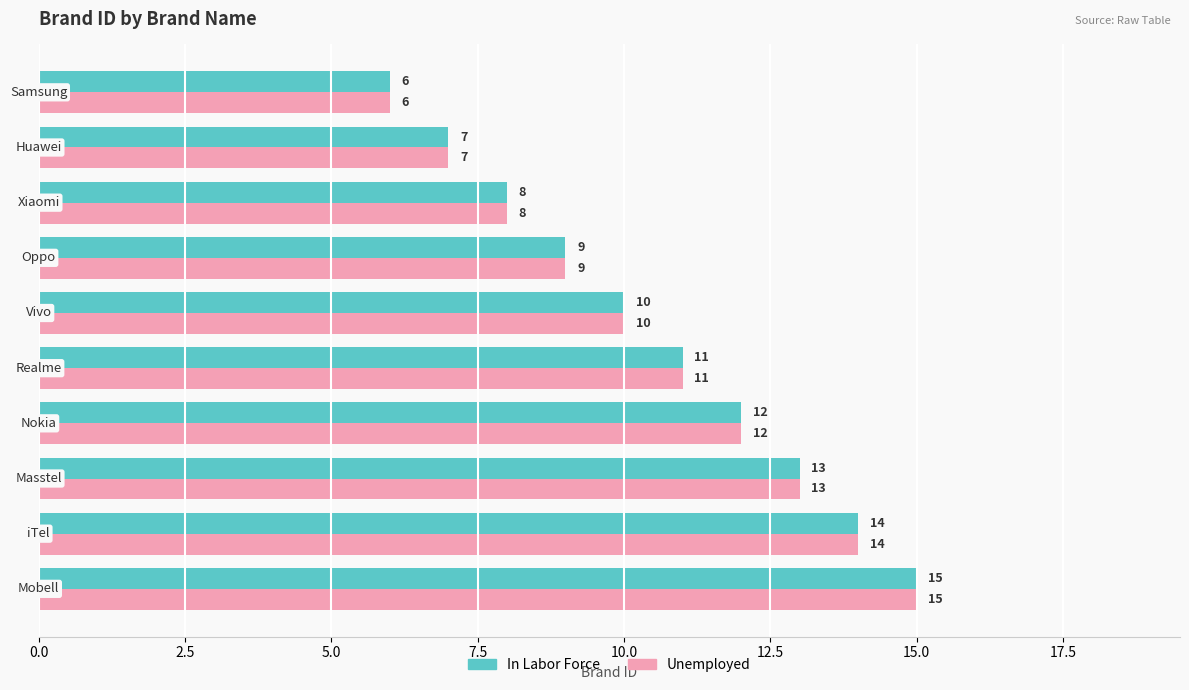

What is the sum of all In Labor Force values?

105